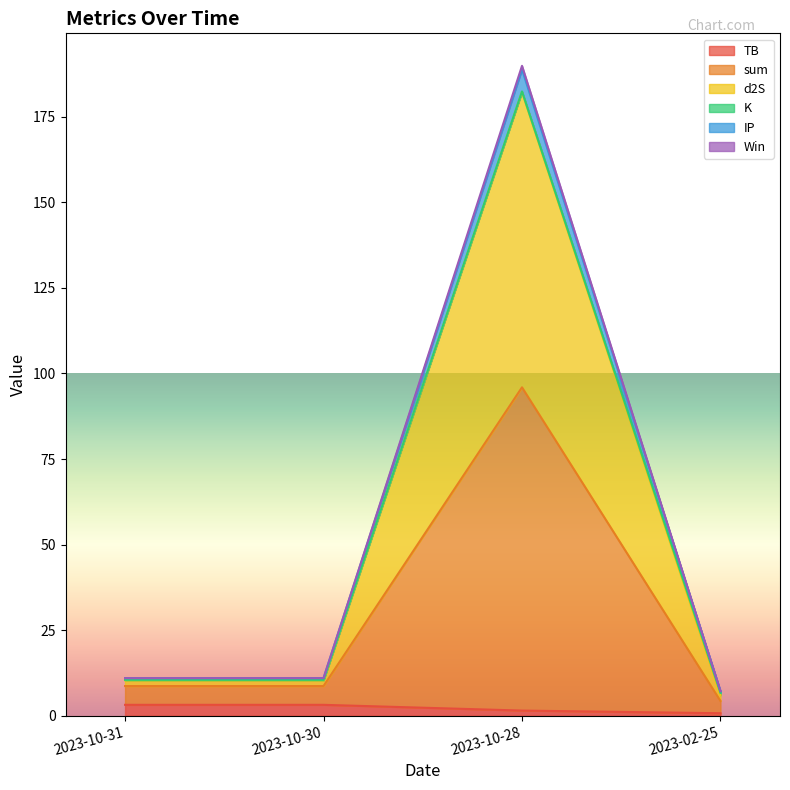

Does the chart display data point markers on the line(s)?

No